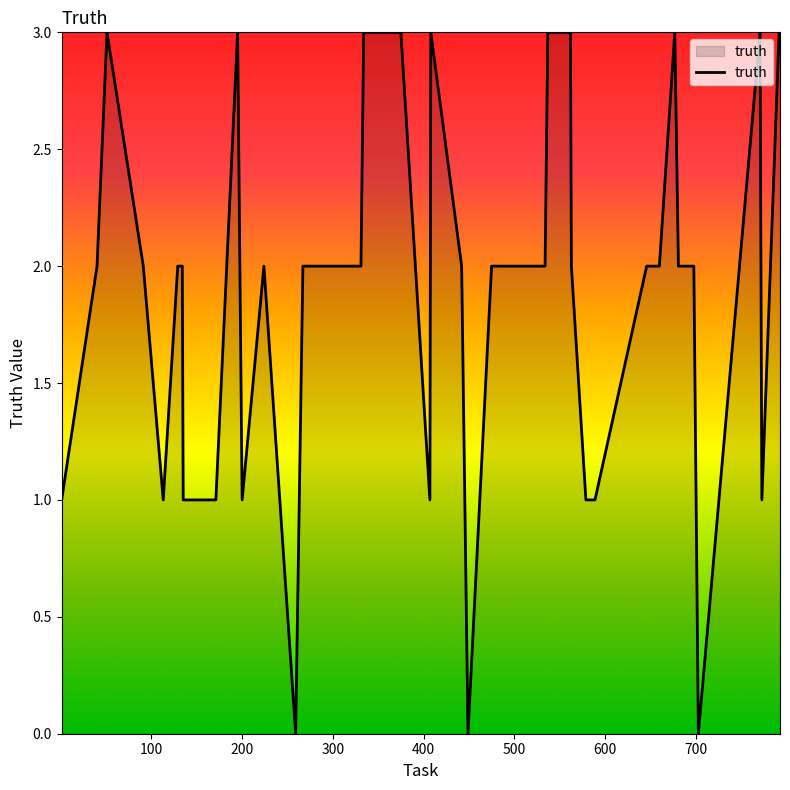

What is the difference between the maximum and minimum values?

3